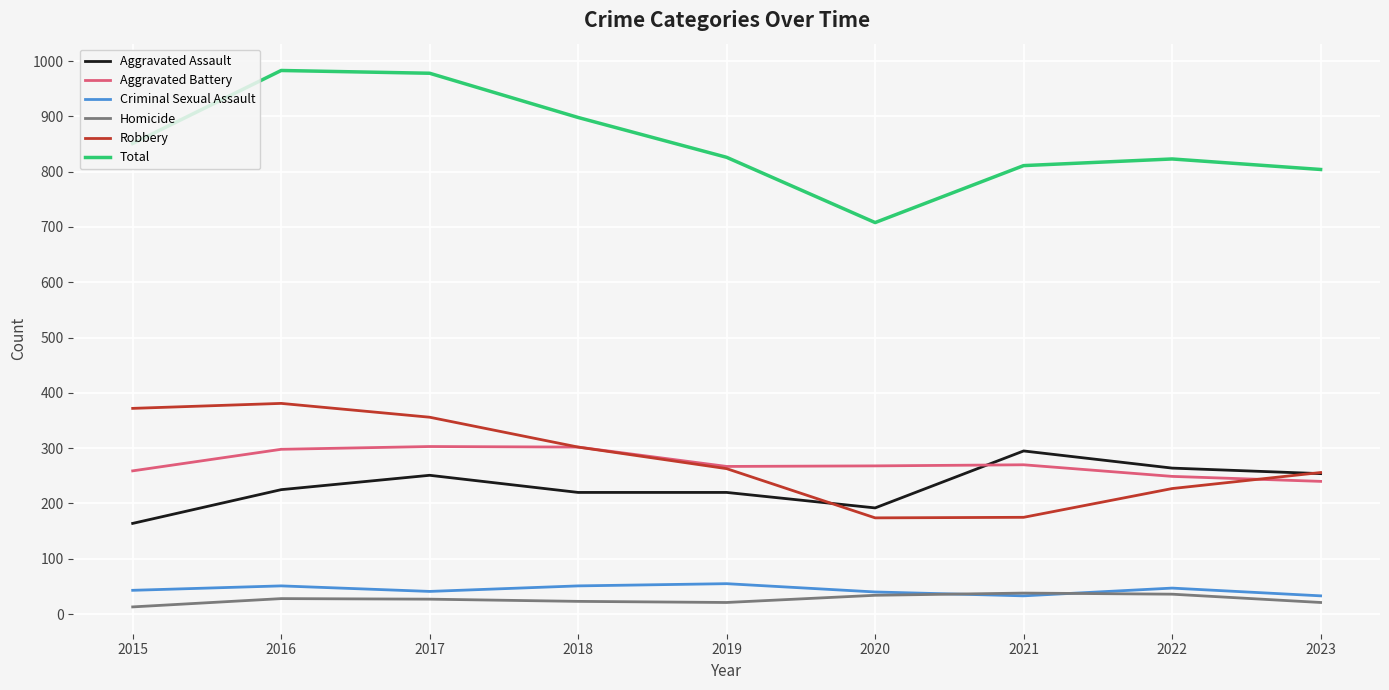

What are all the series names shown in the legend?

Aggravated Assault, Aggravated Battery, Criminal Sexual Assault, Homicide, Robbery, Total